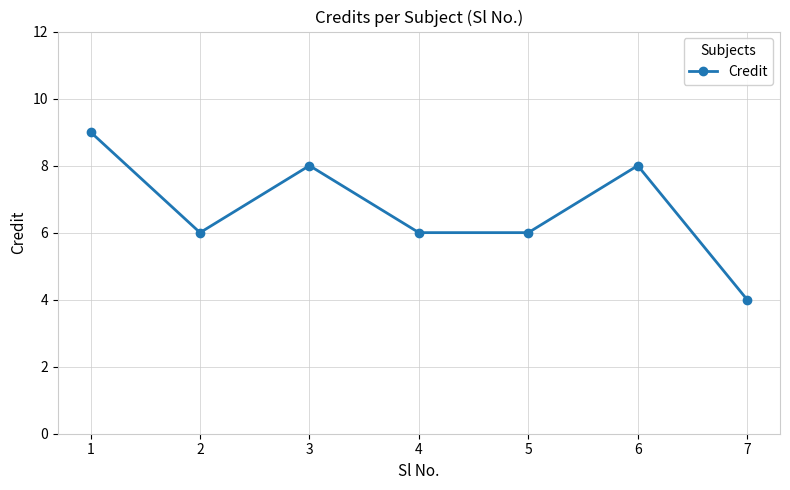

Reading left to right, extract all data points from this chart.

9	6	8	6	6	8	4